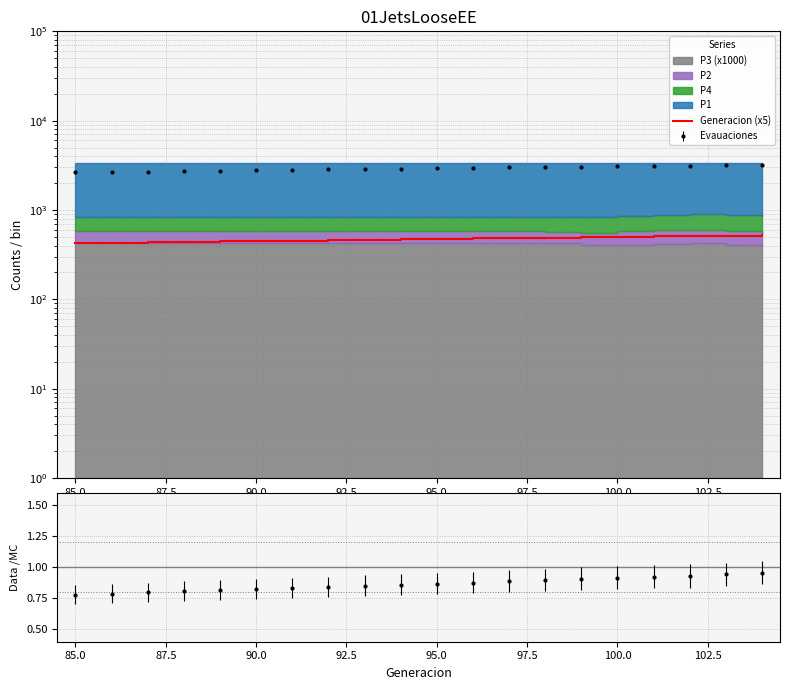

What is the difference between the maximum and second lowest values?

90